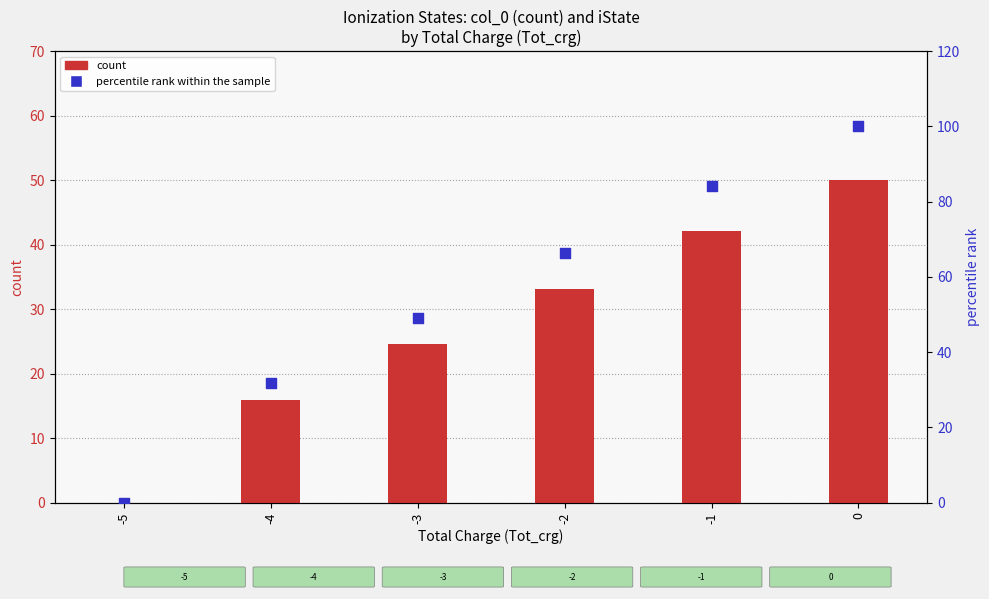

What are all the series names shown in the legend?

count, percentile rank within the sample